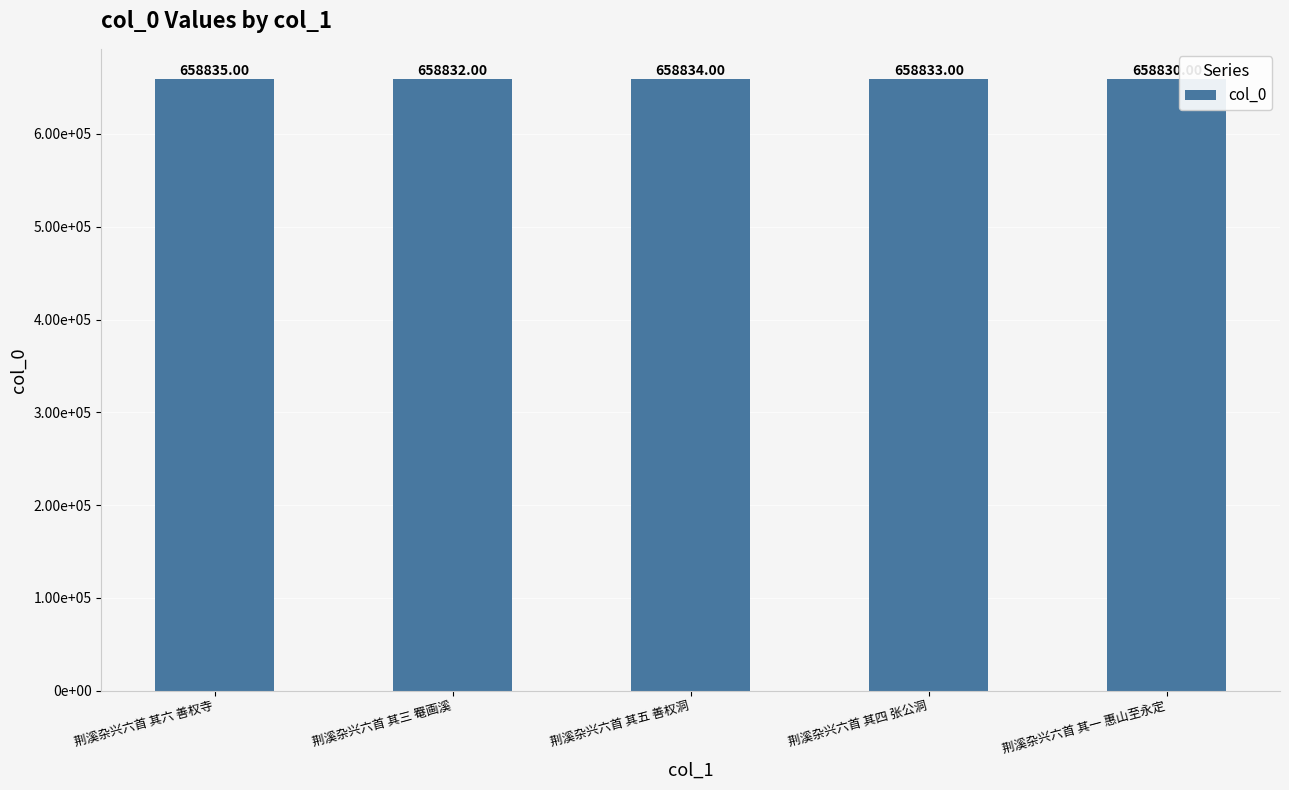

Are the bars horizontal?

No